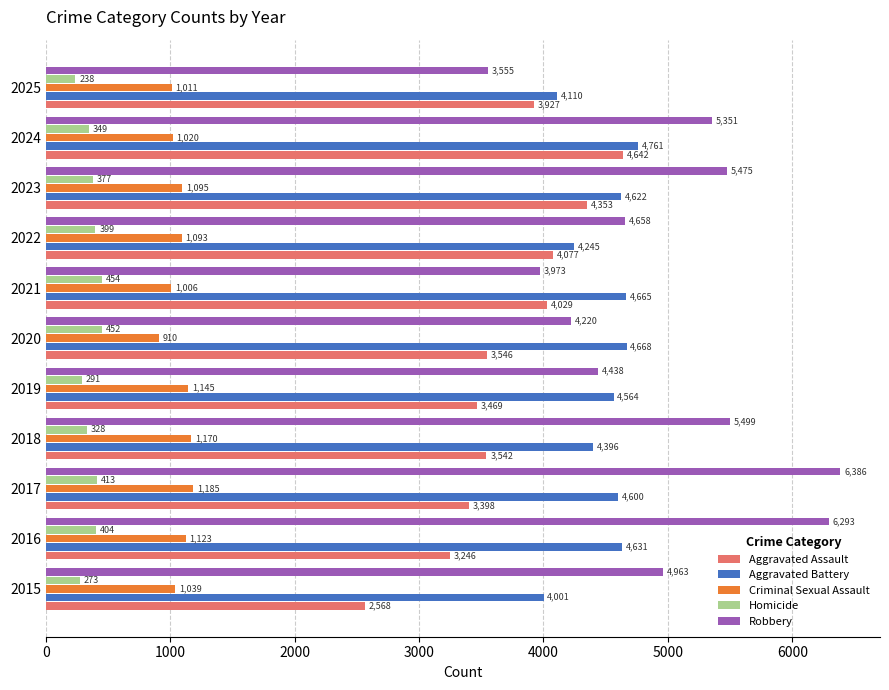

Where is Aggravated Assault nearest to the value 3605?

2020